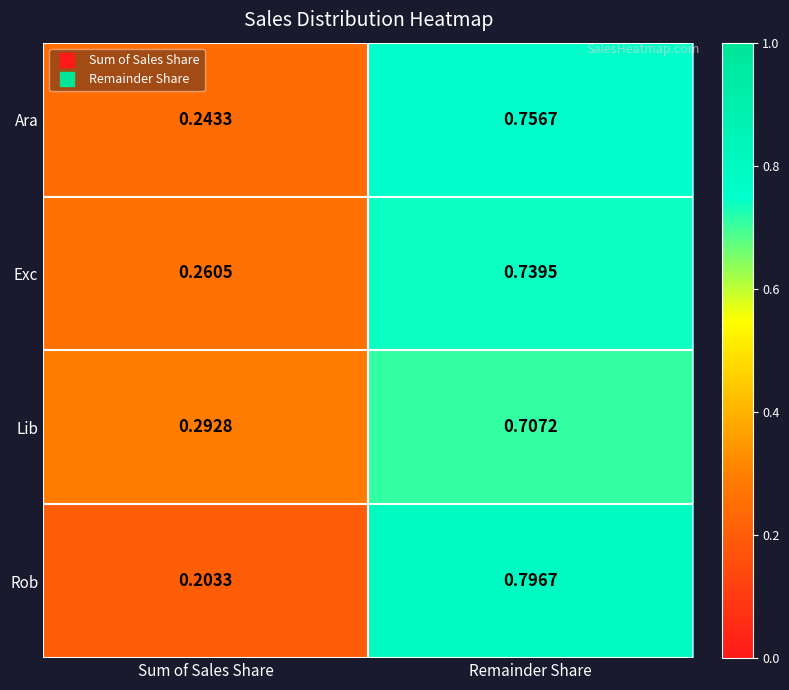

Count the number of data series in this chart.

4